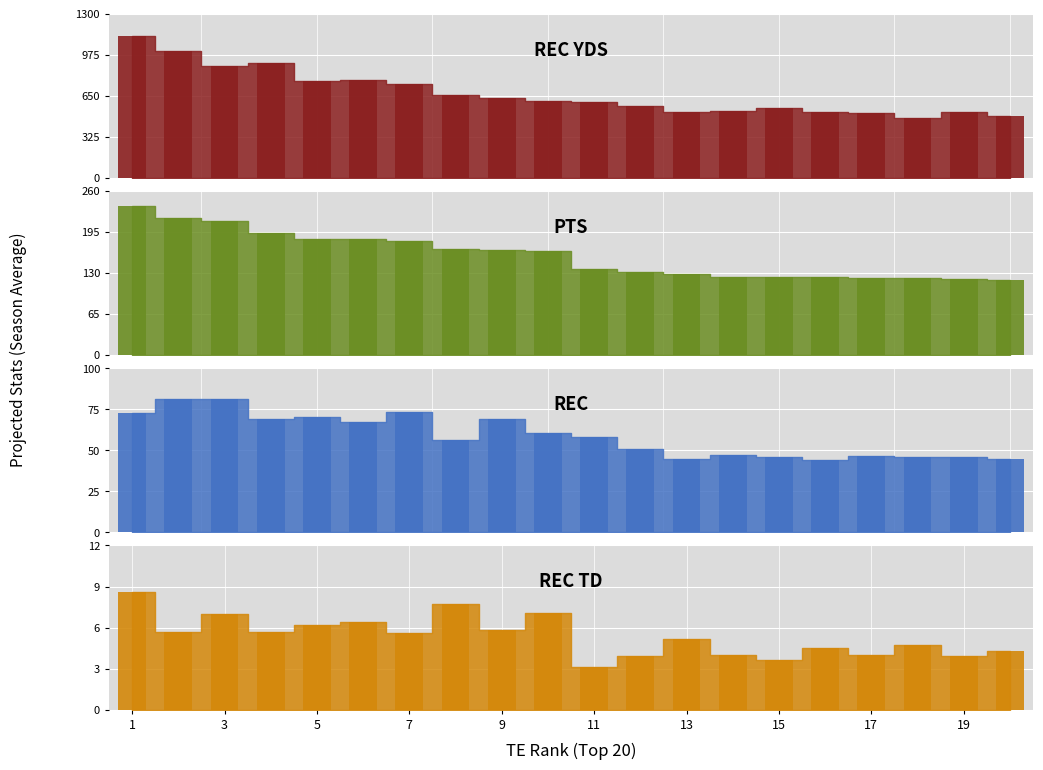

Is the value of REC TD at 1 greater than the value of PTS at 6?

No